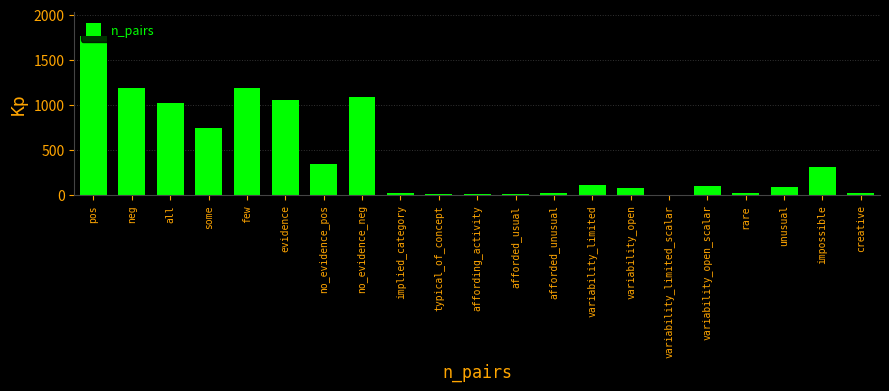

What is the change in value from some to evidence?

+309